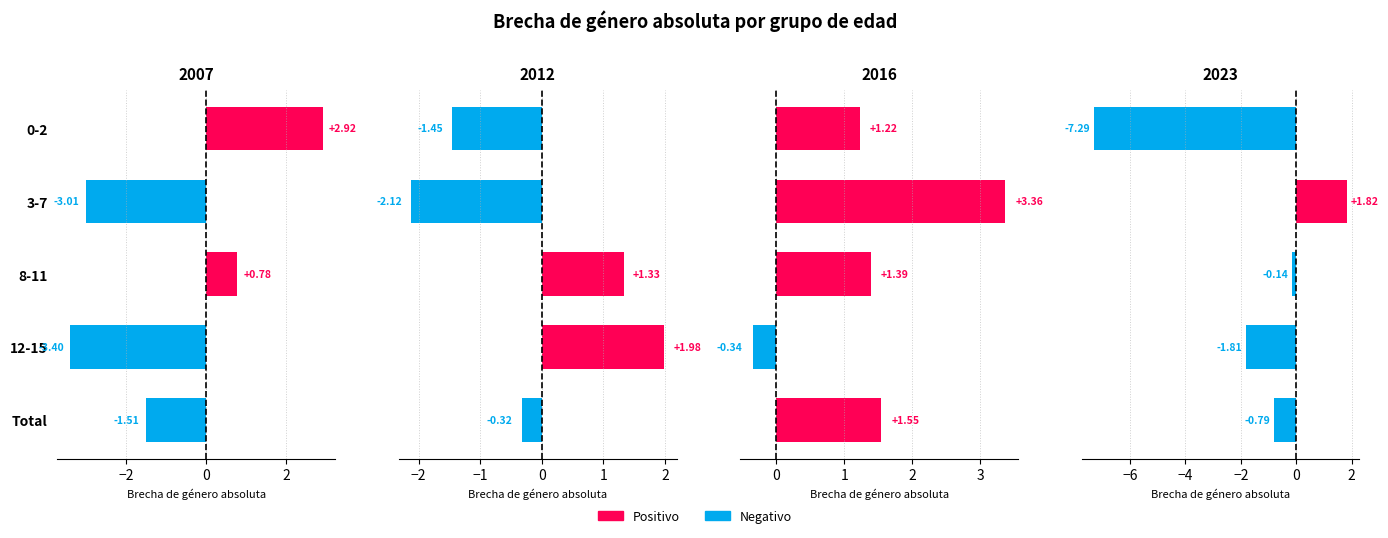

At how many categories does at least one series exceed -3?

5